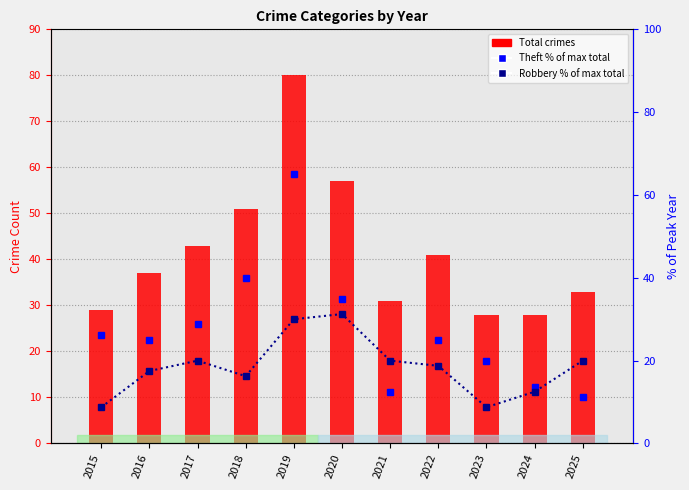

At which label does Theft % of max total first exceed 25?

2015